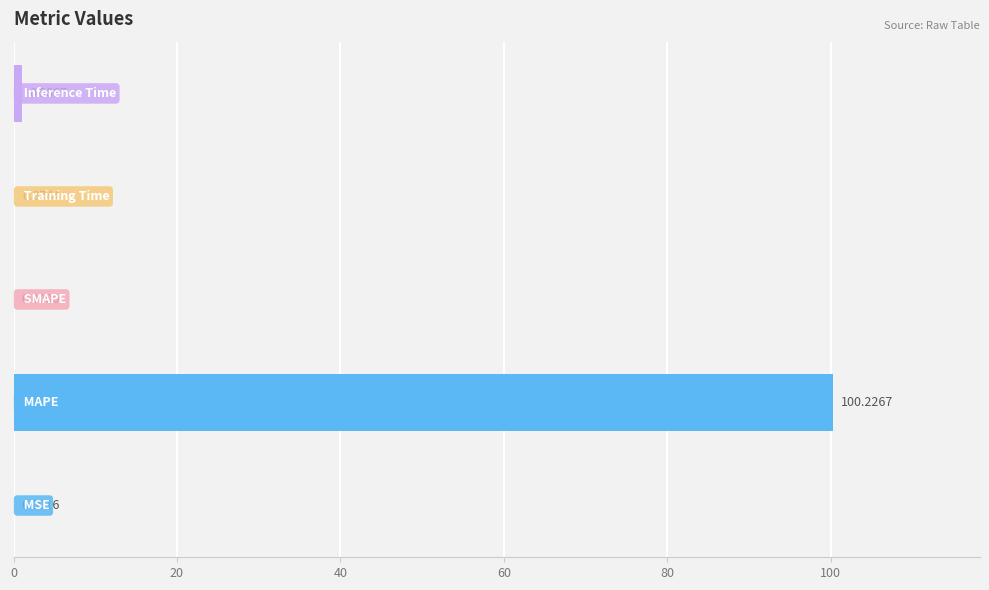

What is the greatest value displayed?

100.2